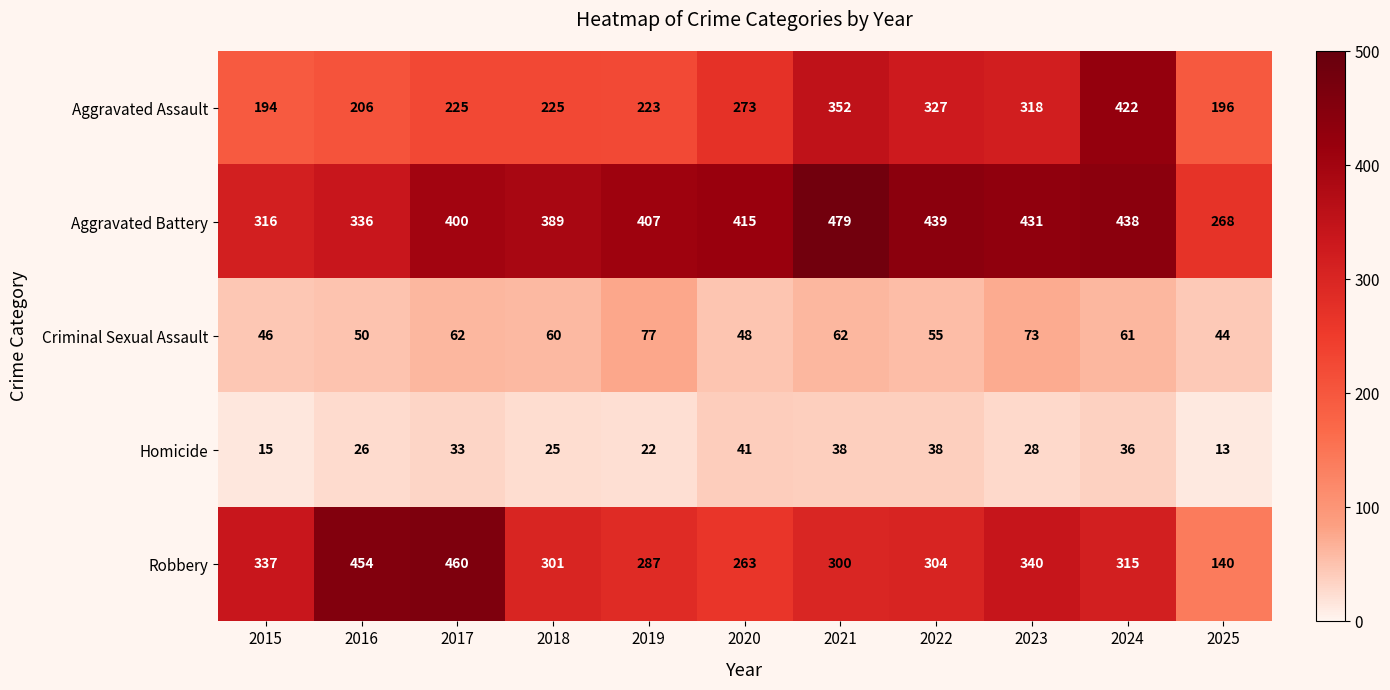

What is the average value of the Aggravated Battery series?

393